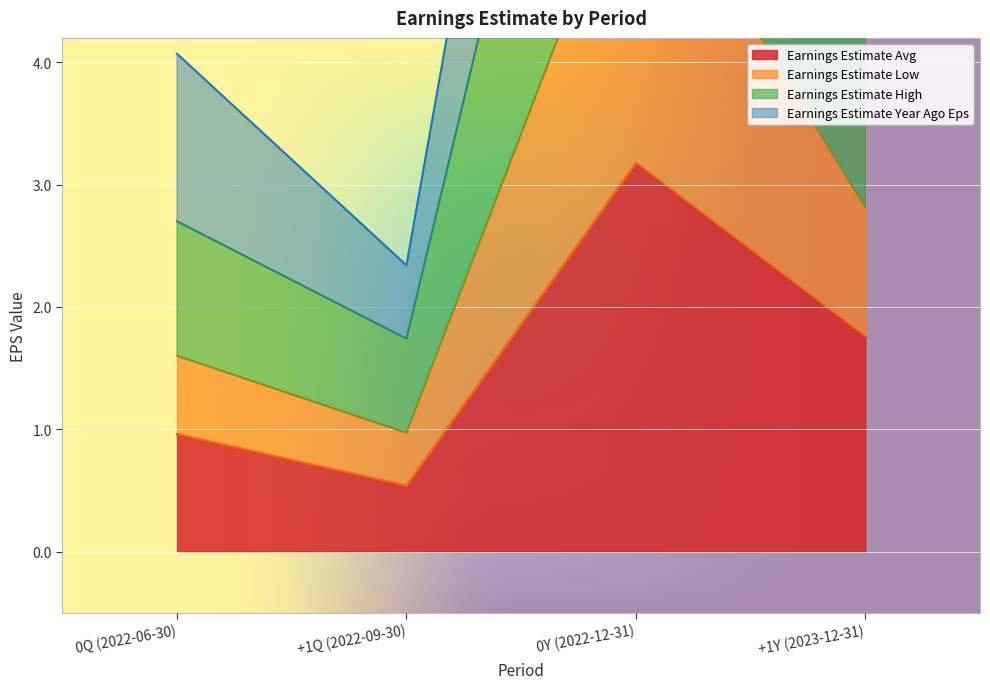

At which label does Earnings Estimate Avg reach its peak?

0Y (2022-12-31)